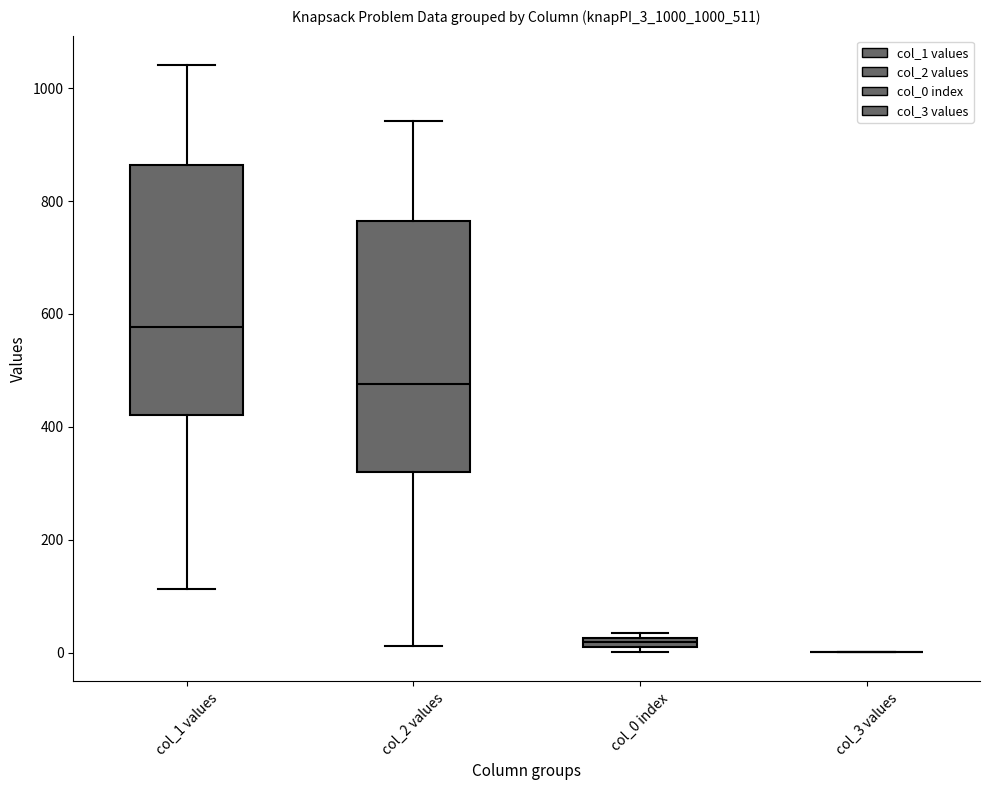

Where is the upper edge of the box for col_0 index on the y-axis? The values are not printed on the chart, so give them approximately, as read against the axis.

20